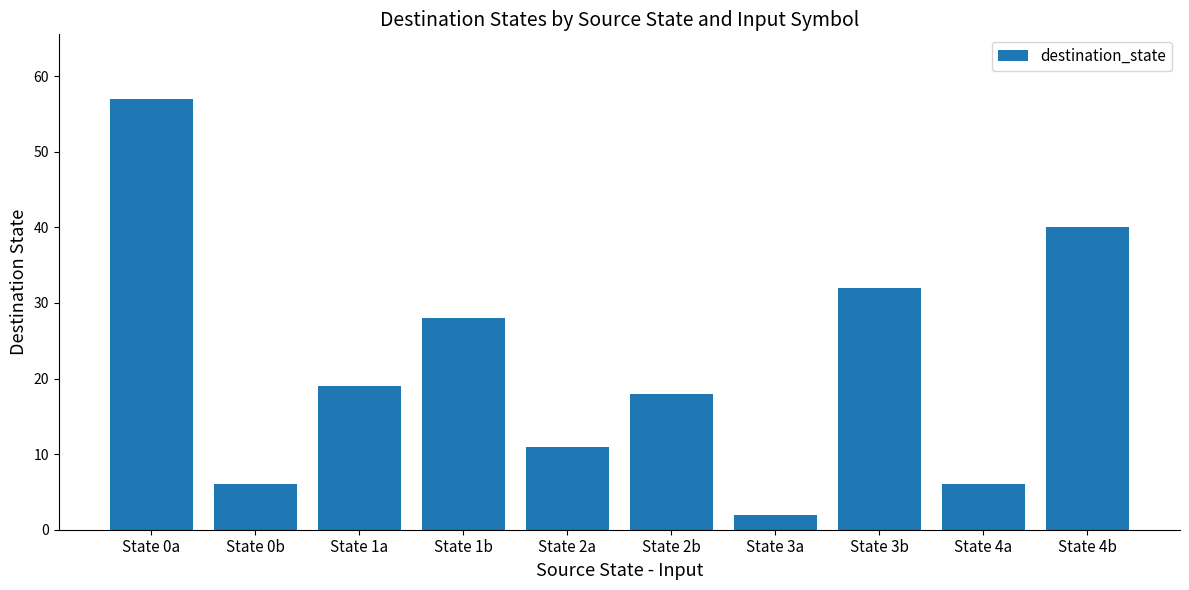

Between State 3a and State 4b, which is larger?

State 4b